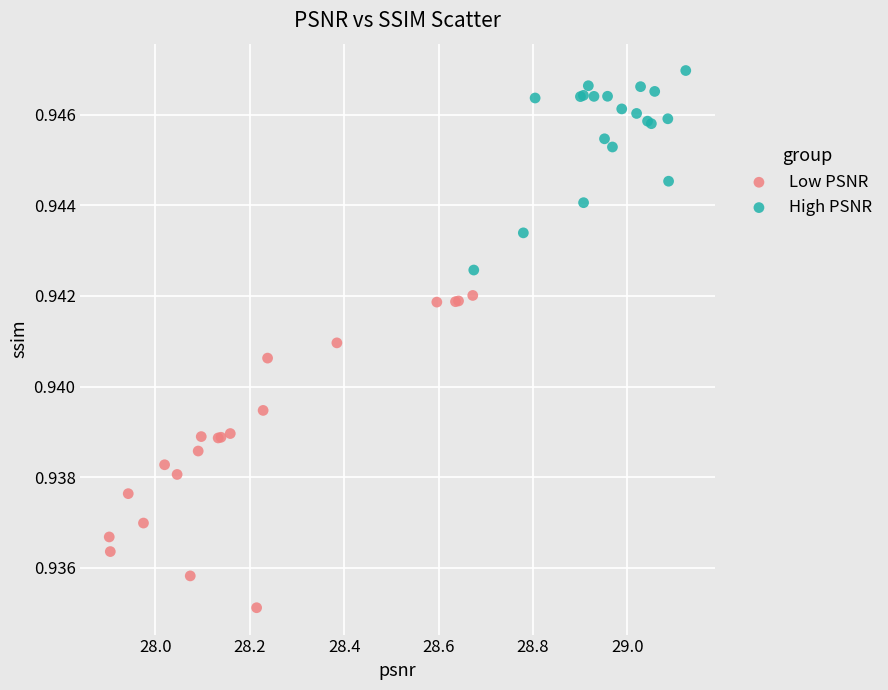

Which series reaches the maximum Y coordinate?

High PSNR